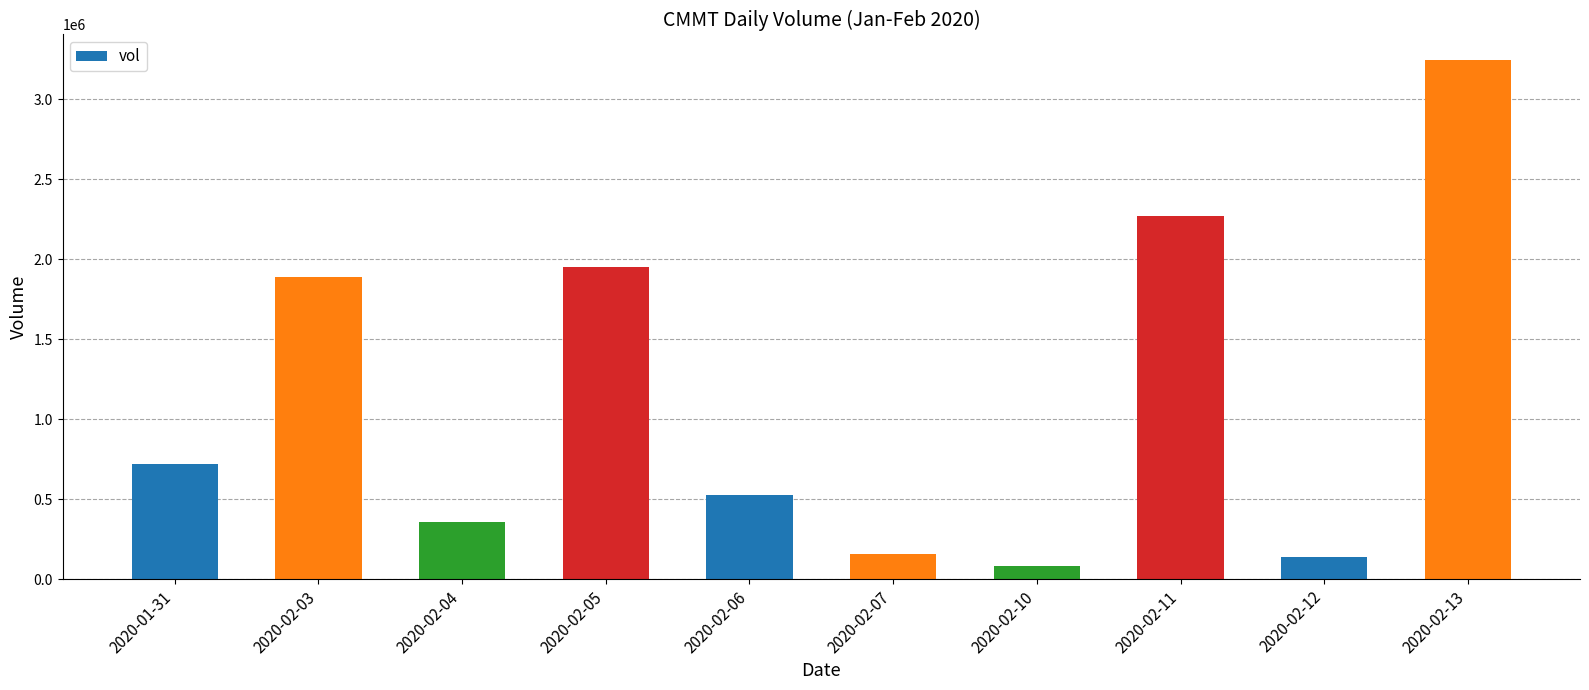

At which category does the chart reach its peak across all series?

2020-02-13